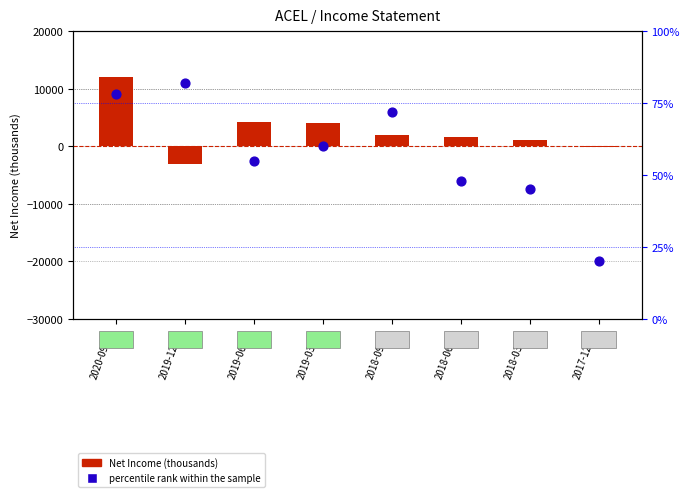

At how many categories does at least one series exceed 10724?

1